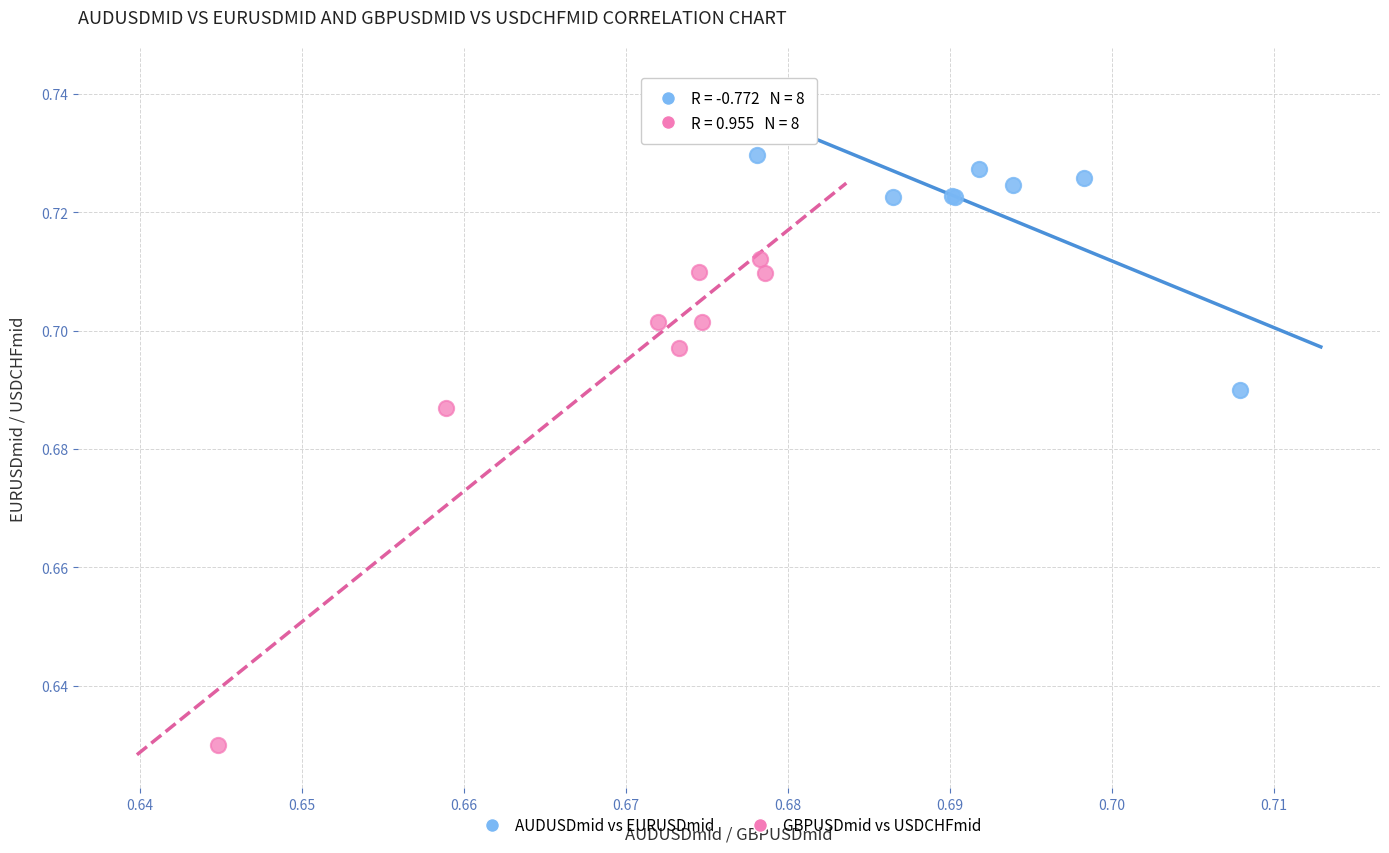

What are all the series names shown in the legend?

AUDUSDmid vs EURUSDmid, GBPUSDmid vs USDCHFmid